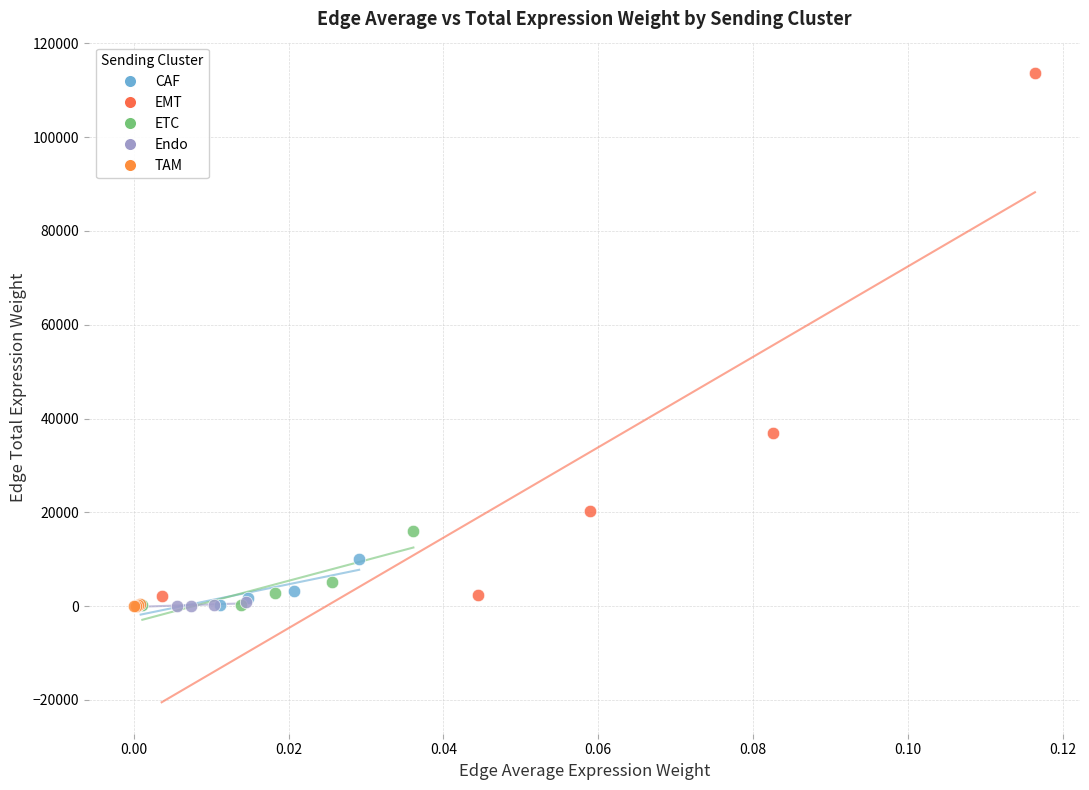

Which series reaches the maximum Y coordinate?

EMT